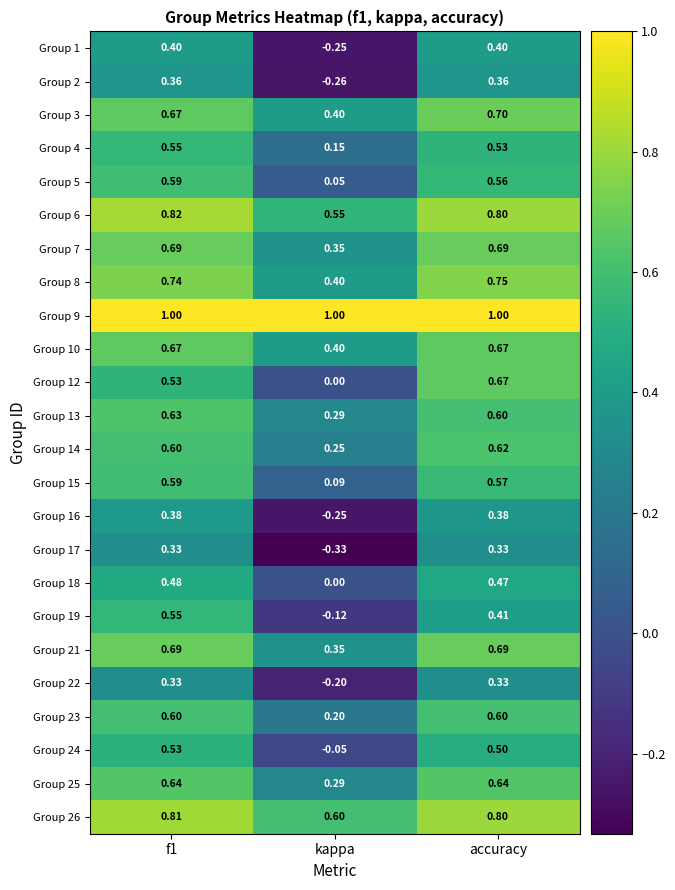

Is the value of Group 10 at kappa greater than the value of Group 18 at accuracy?

No